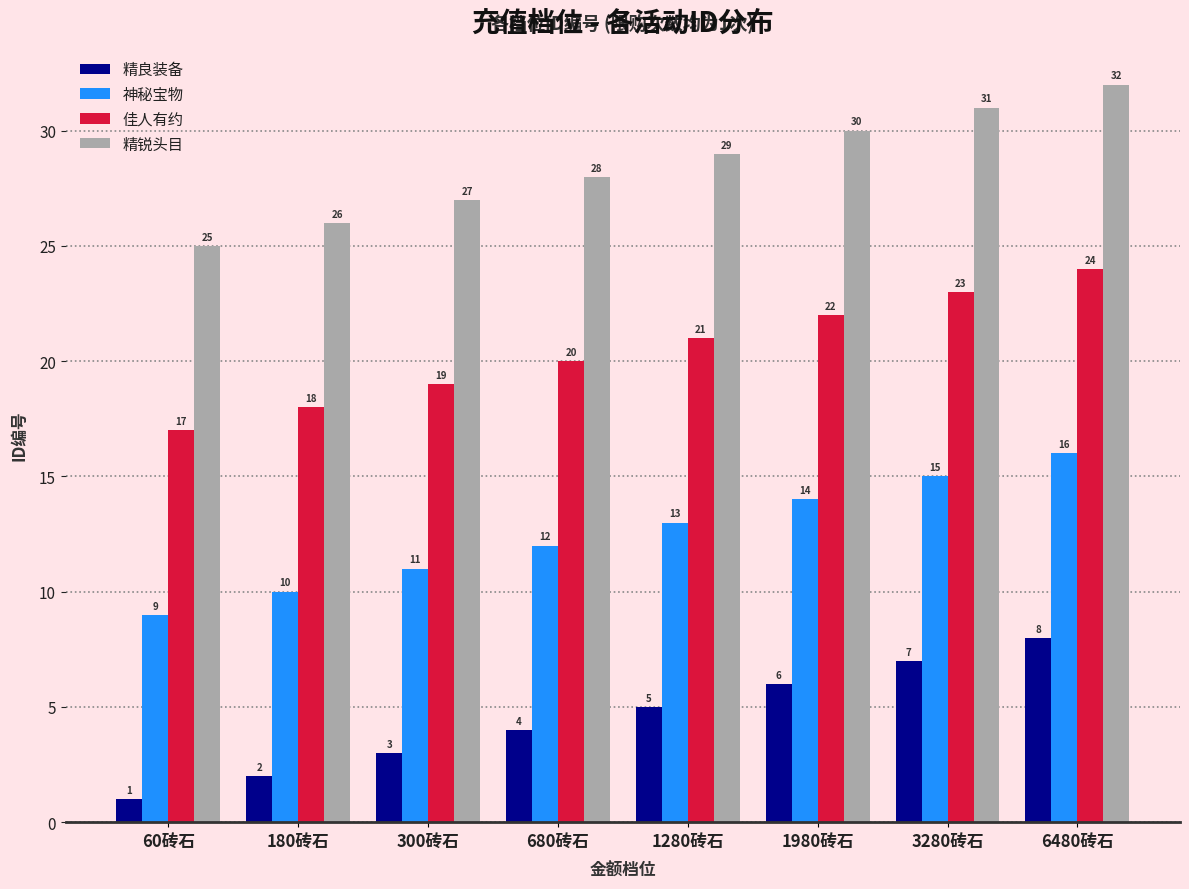

True or false: 神秘宝物 has a value of 16 at 680砖石.

False